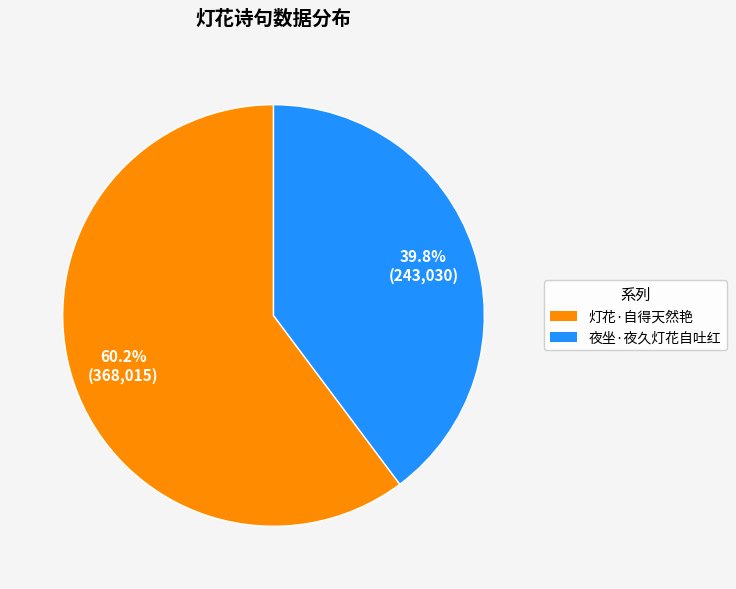

To the nearest percent, what is the difference between the largest and smallest slice percentages?

20%